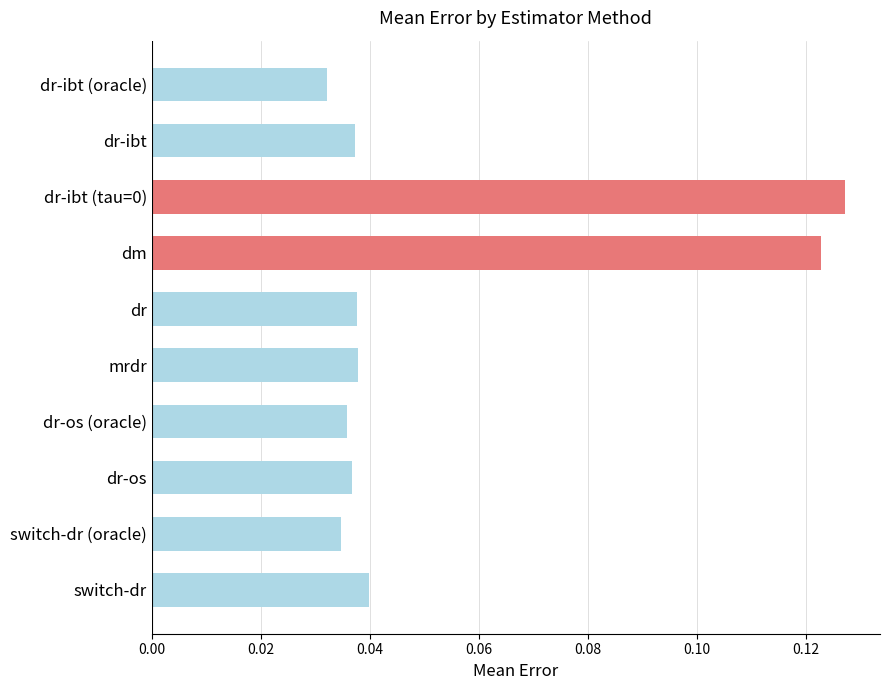

How many bars are there in total?

10